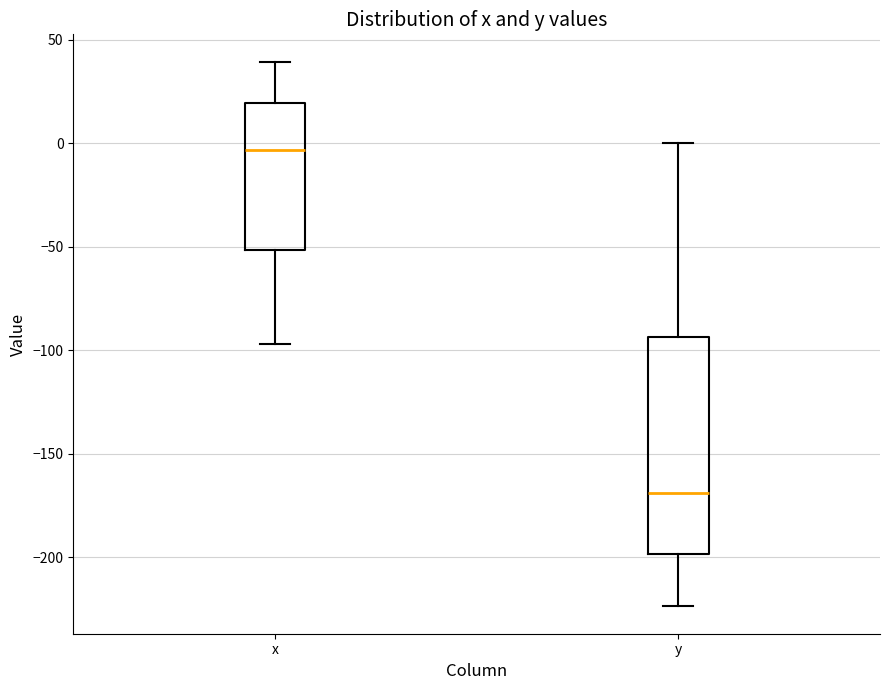

Comparing the boxes themselves (not the whiskers), which one is the tallest?

y